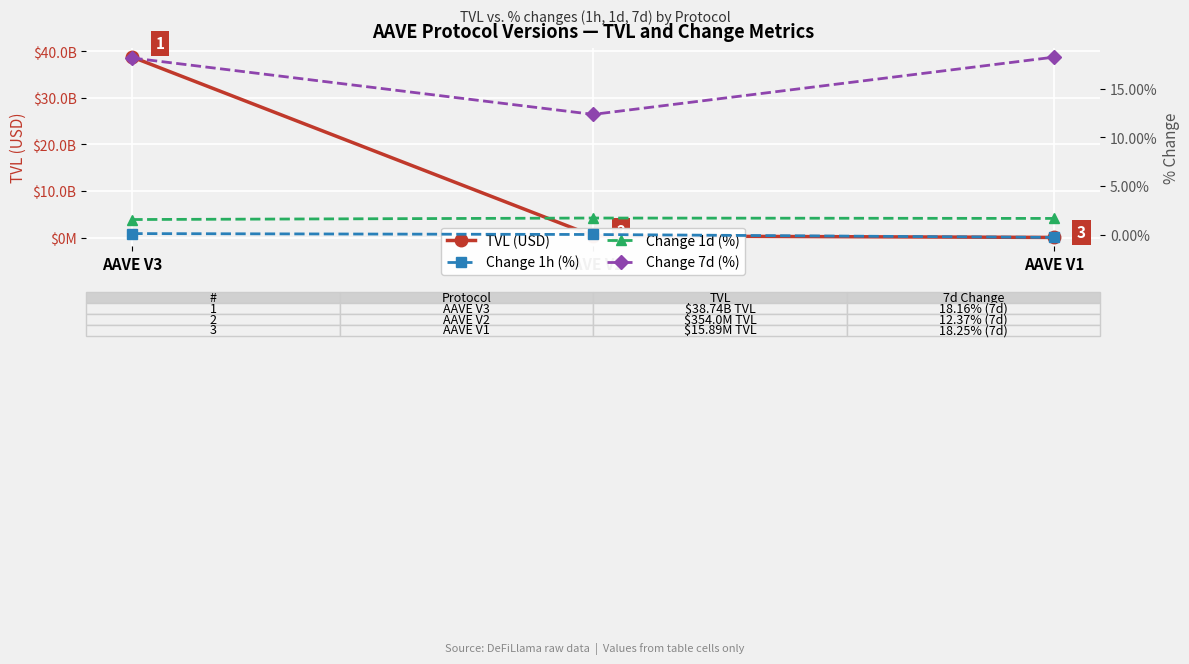

What is the difference between the second highest and minimum values in the TVL (USD) series?

338103633.3